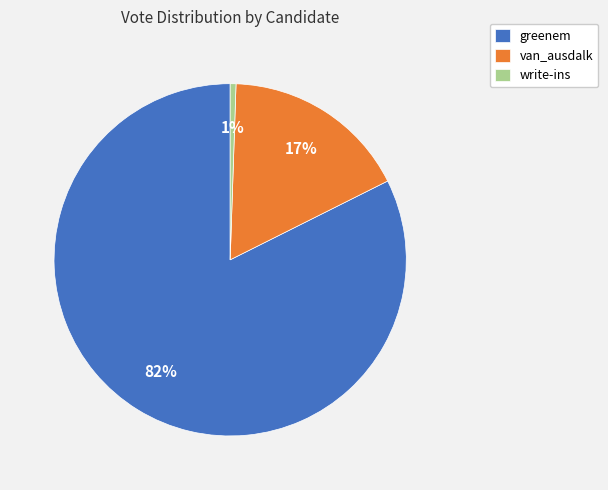

How many slices are in this pie chart?

3